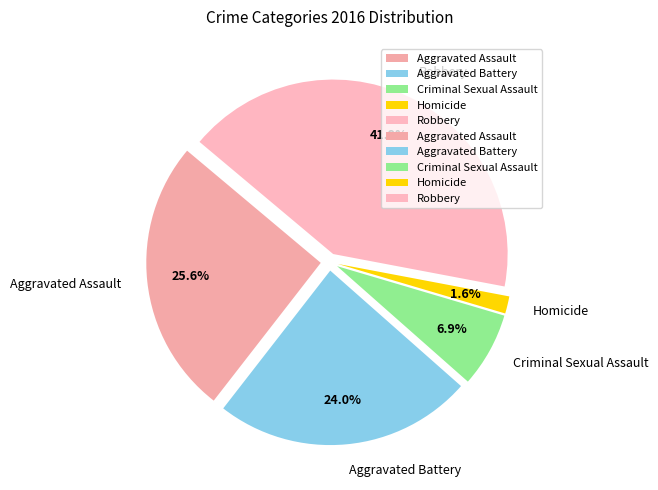

Rank the categories by value from lowest to highest.

Homicide, Criminal Sexual Assault, Aggravated Battery, Aggravated Assault, Robbery